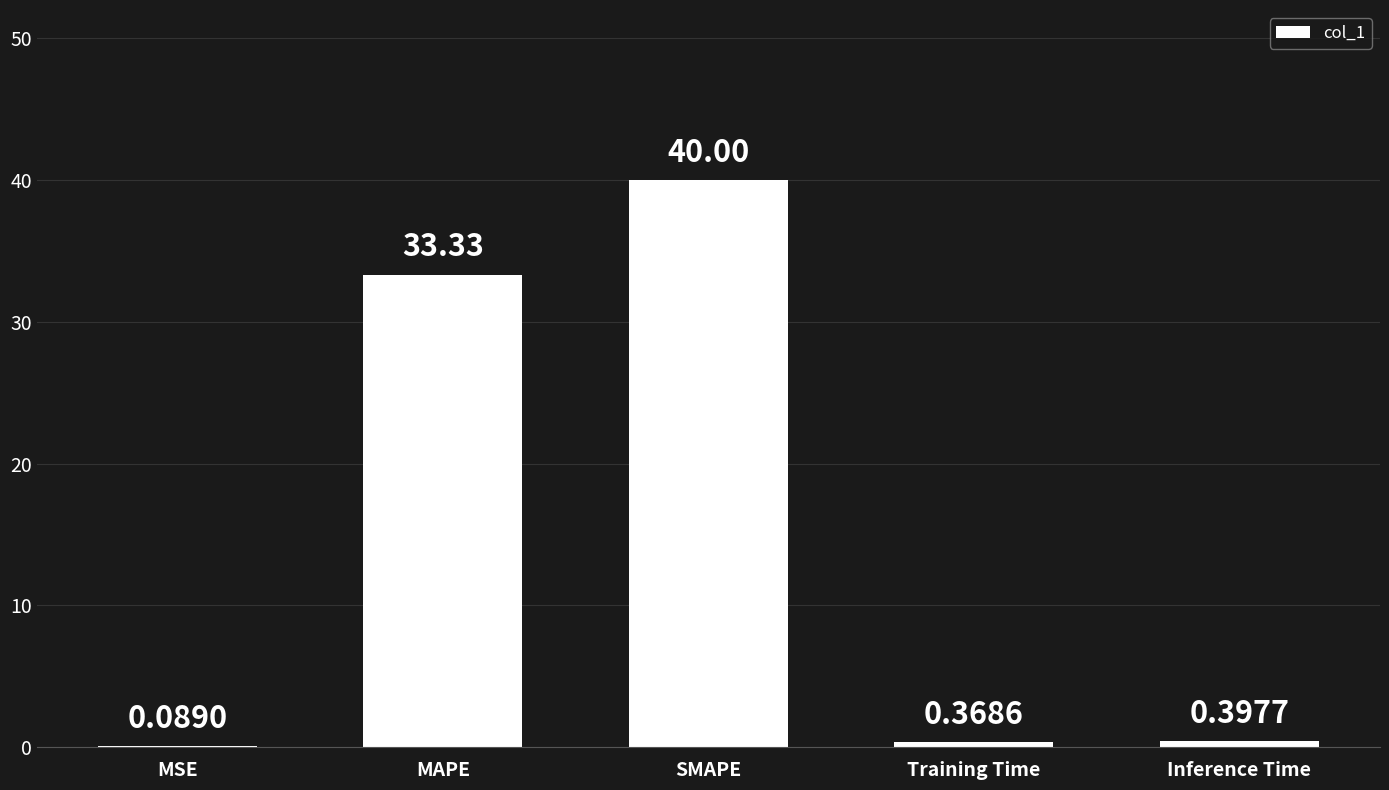

At which category does the chart reach its peak across all series?

SMAPE